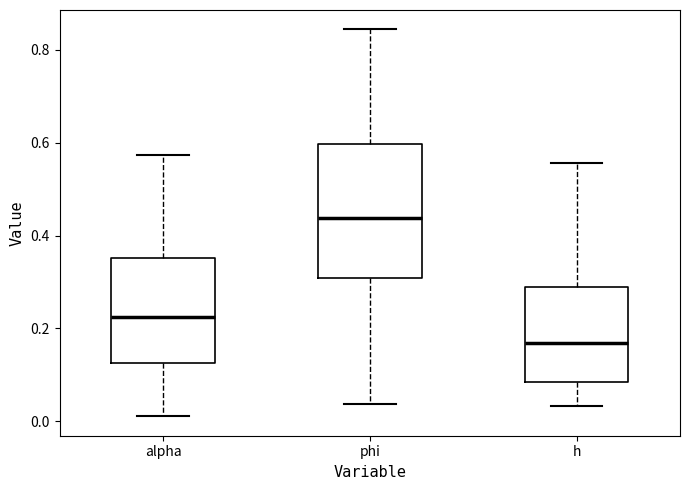

Reading left to right, read every box against the y-axis: the position of its median line, the range the box covers, and the ends of its whiskers. The values are not printed on the chart, so give them approximately, as read against the axis.

alpha: median 0.22, box 0.12 to 0.36, whiskers 0.02 to 0.58
phi: median 0.44, box 0.30 to 0.60, whiskers 0.04 to 0.84
h: median 0.16, box 0.08 to 0.28, whiskers 0.04 to 0.56